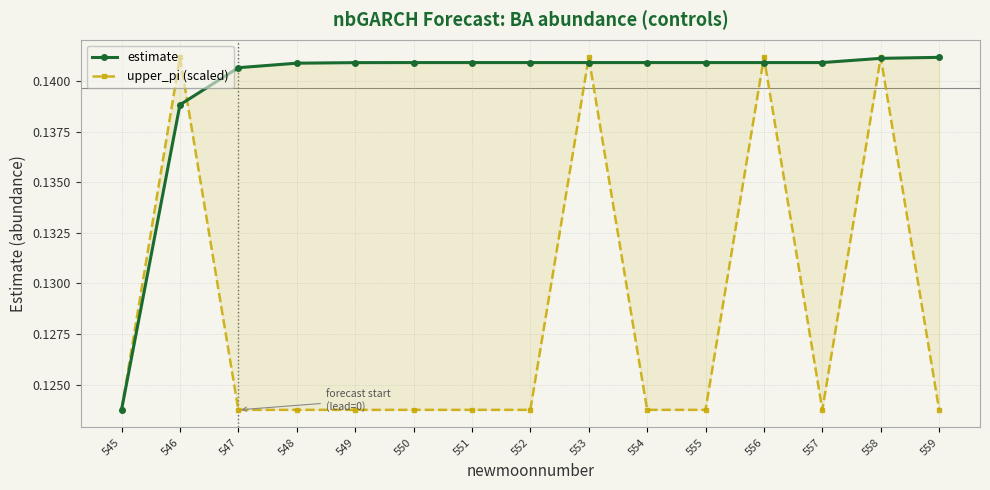

Between which two adjacent categories do upper_pi (scaled) and estimate first intersect?

546 and 547